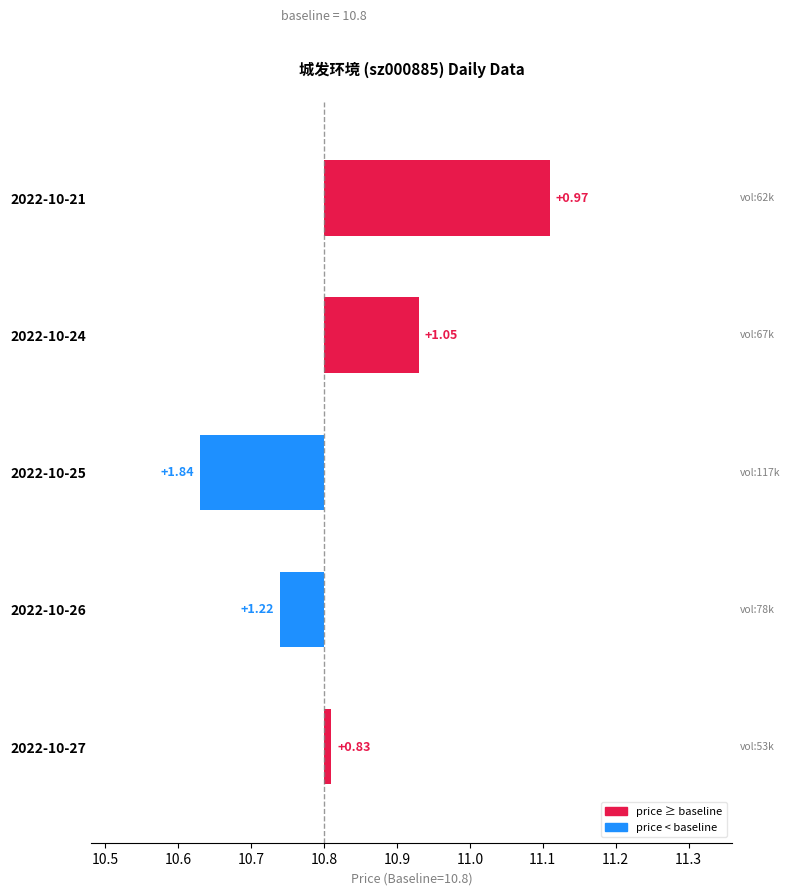

True or false: the data shows -0.1 at 2022-10-25.

False